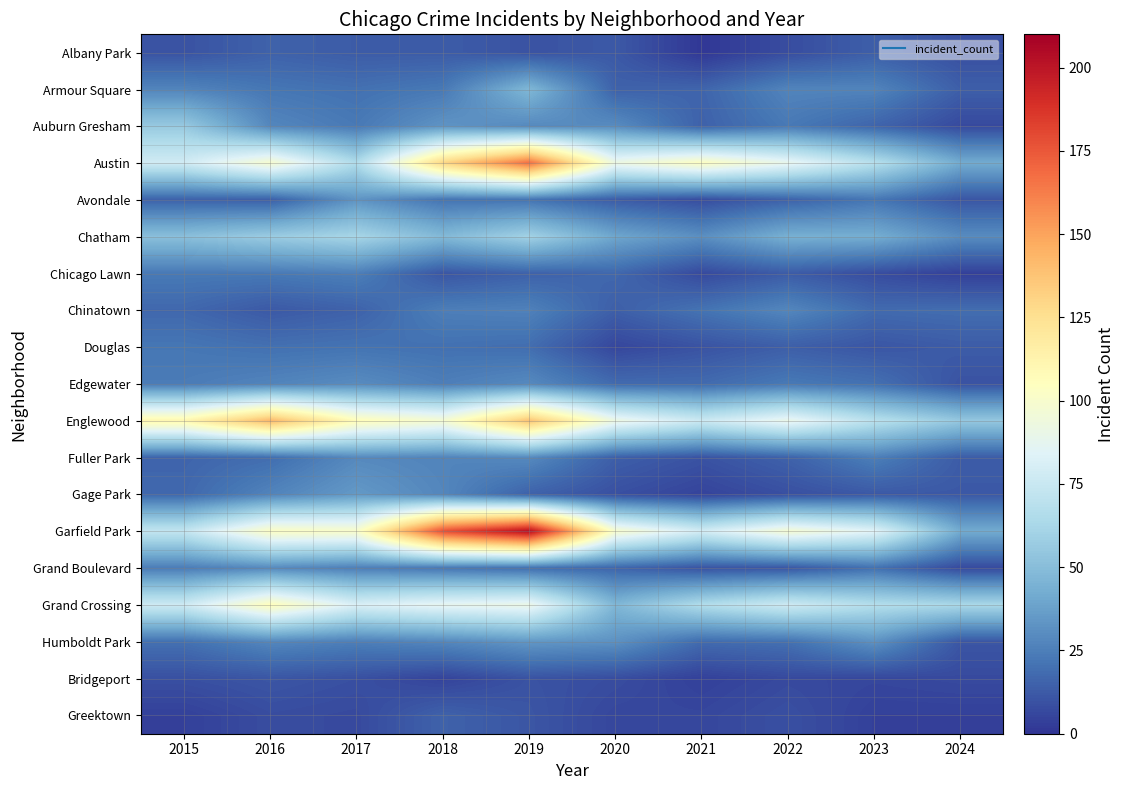

Reading right to left, extract all data points from this chart.

Albany Park: 2024=9	2023=14	2022=8	2021=1	2020=12	2019=10	2018=13	2017=13	2016=15	2015=10
Armour Square: 2024=14	2023=27	2022=27	2021=16	2020=15	2019=47	2018=23	2017=20	2016=22	2015=27
Auburn Gresham: 2024=7	2023=16	2022=23	2021=15	2020=30	2019=29	2018=33	2017=23	2016=28	2015=56
Austin: 2024=42	2023=68	2022=89	2021=104	2020=92	2019=167	2018=130	2017=65	2016=99	2015=78
Avondale: 2024=11	2023=22	2022=15	2021=8	2020=13	2019=21	2018=21	2017=33	2016=14	2015=15
Chatham: 2024=30	2023=43	2022=44	2021=31	2020=40	2019=60	2018=48	2017=62	2016=57	2015=51
Chicago Lawn: 2024=4	2023=8	2022=13	2021=7	2020=17	2019=15	2018=11	2017=25	2016=23	2015=23
Chinatown: 2024=19	2023=18	2022=28	2021=21	2020=14	2019=26	2018=25	2017=15	2016=12	2015=17
Douglas: 2024=13	2023=11	2022=14	2021=10	2020=6	2019=19	2018=20	2017=21	2016=20	2015=22
Edgewater: 2024=10	2023=20	2022=23	2021=18	2020=18	2019=29	2018=25	2017=30	2016=27	2015=24
Englewood: 2024=55	2023=69	2022=90	2021=76	2020=92	2019=138	2018=98	2017=107	2016=142	2015=111
Fuller Park: 2024=13	2023=25	2022=15	2021=10	2020=14	2019=29	2018=27	2017=29	2016=19	2015=16
Gage Park: 2024=12	2023=12	2022=9	2021=5	2020=9	2019=15	2018=28	2017=35	2016=27	2015=17
Garfield Park: 2024=42	2023=85	2022=98	2021=79	2020=100	2019=204	2018=178	2017=101	2016=103	2015=73
Grand Boulevard: 2024=7	2023=20	2022=11	2021=10	2020=16	2019=19	2018=22	2017=25	2016=29	2015=24
Grand Crossing: 2024=63	2023=67	2022=77	2021=66	2020=47	2019=91	2018=88	2017=82	2016=106	2015=77
Humboldt Park: 2024=11	2023=32	2022=20	2021=18	2020=32	2019=34	2018=28	2017=25	2016=28	2015=20
Bridgeport: 2024=7	2023=6	2022=7	2021=4	2020=8	2019=10	2018=5	2017=9	2016=11	2015=9
Greektown: 2024=4	2023=4	2022=9	2021=6	2020=6	2019=11	2018=15	2017=7	2016=8	2015=4